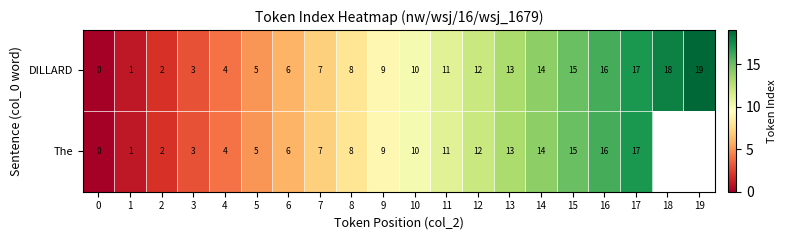

How many values in the DILLARD series are below 10?

10